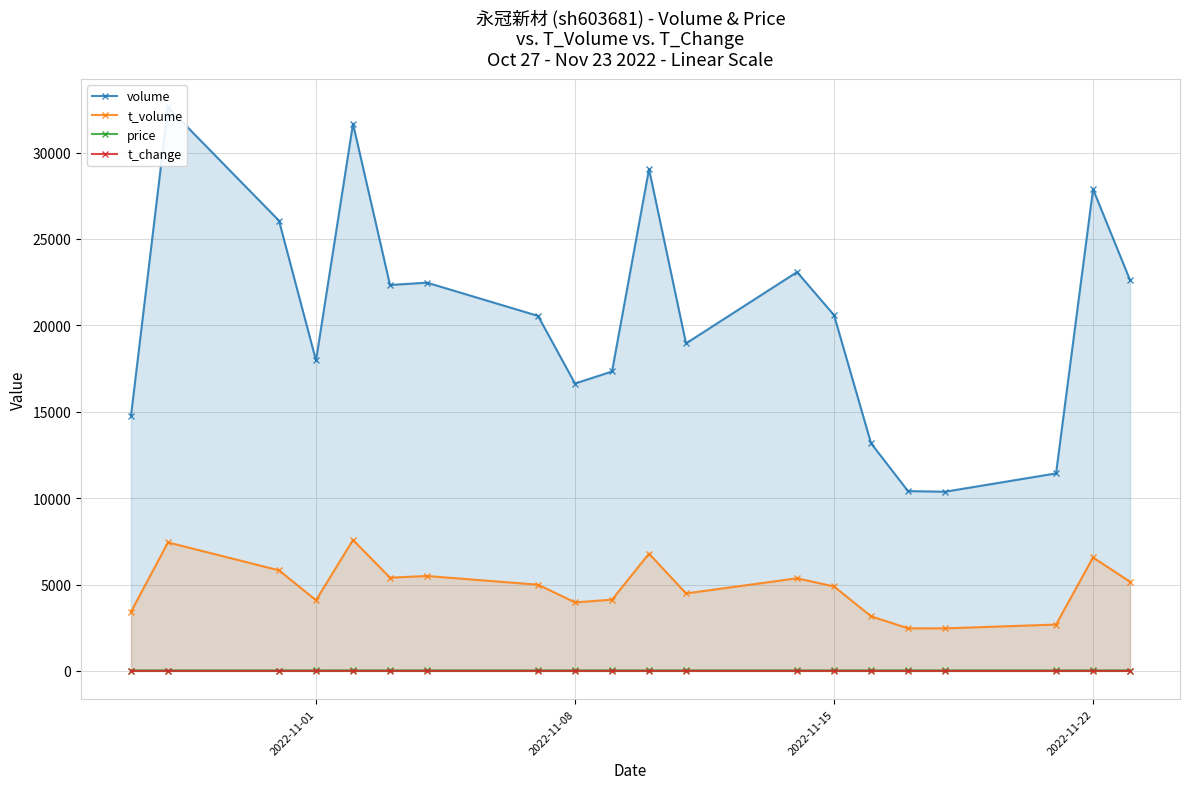

True or false: price has more than 2 points higher than both neighbors.

True